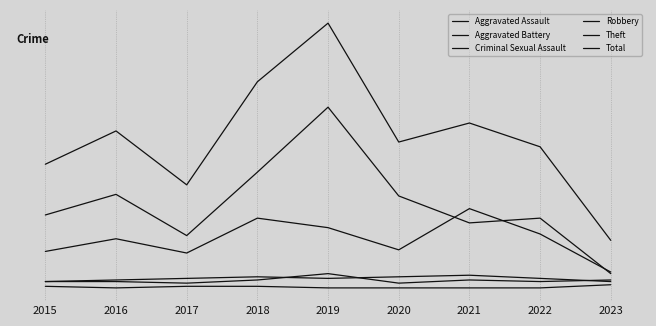

What is the value of the Robbery point at the 8th from the left?

34